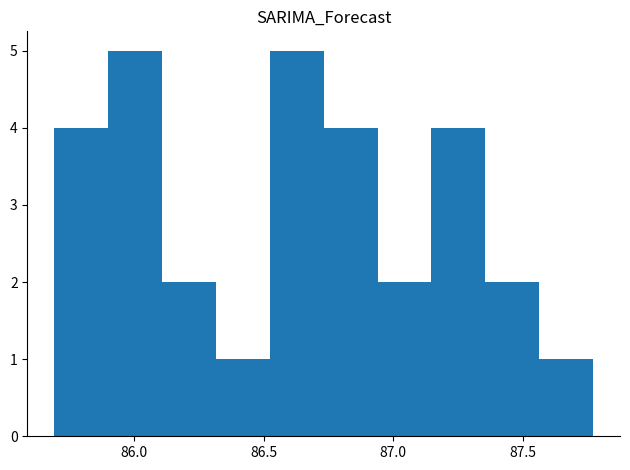

What is the height of the bar covering 85.90 to 86.10 on the x-axis? Neither the bar edges nor the heights are printed on the chart, so give them approximately, as read against the axes.

5